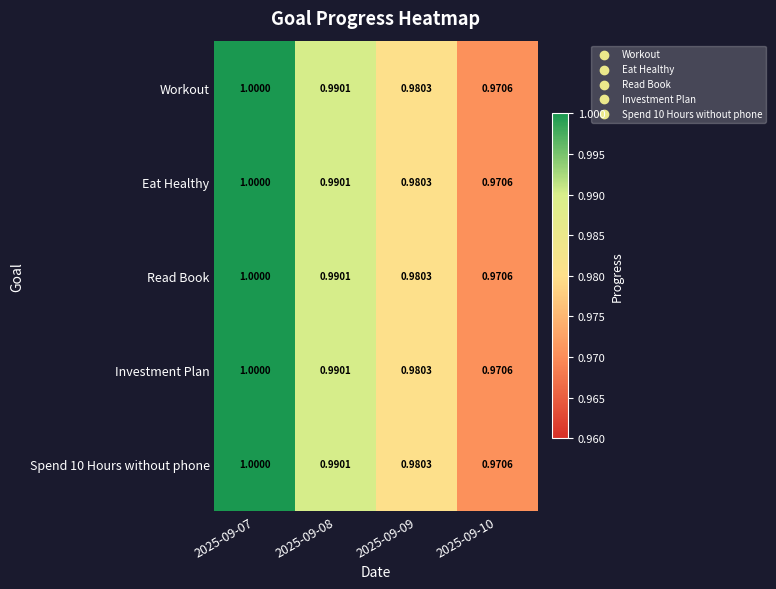

Is the value of Read Book at 2025-09-09 greater than the value of Eat Healthy at 2025-09-10?

Yes